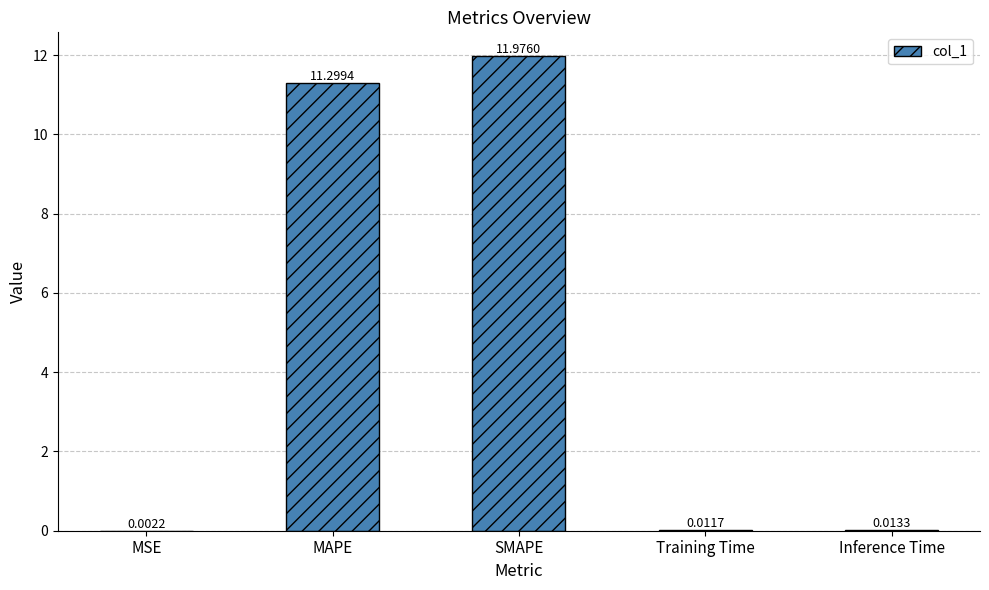

Are the bars horizontal?

No